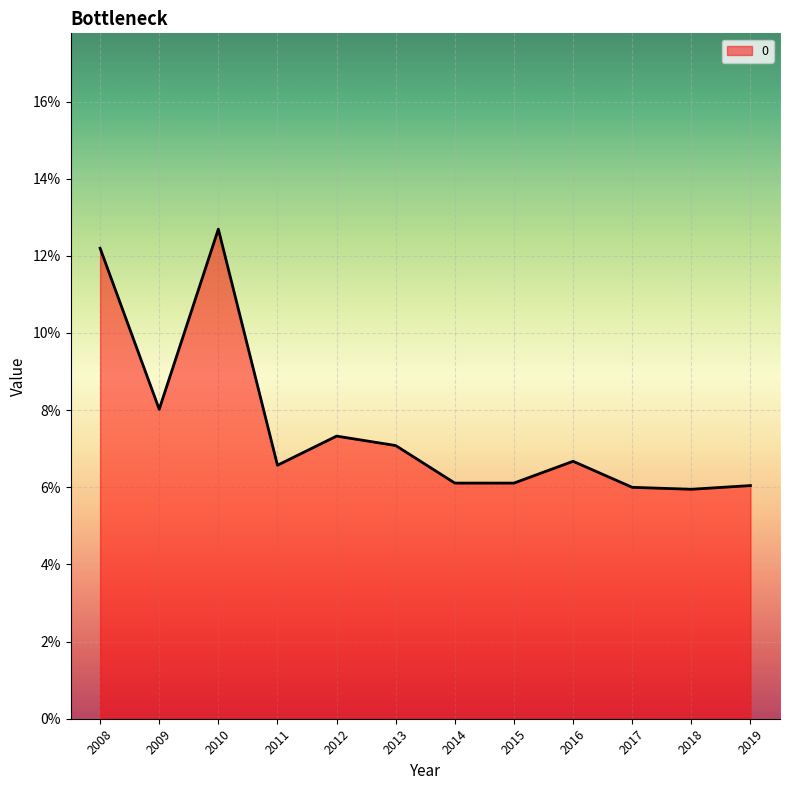

What is the smallest value displayed?

5.9